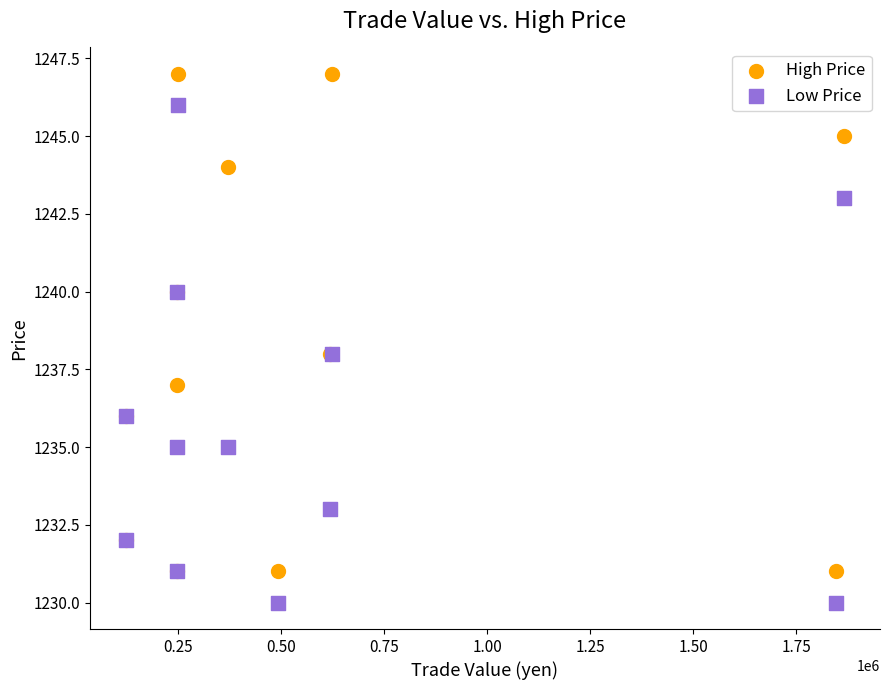

Which series reaches the minimum Y coordinate?

Low Price